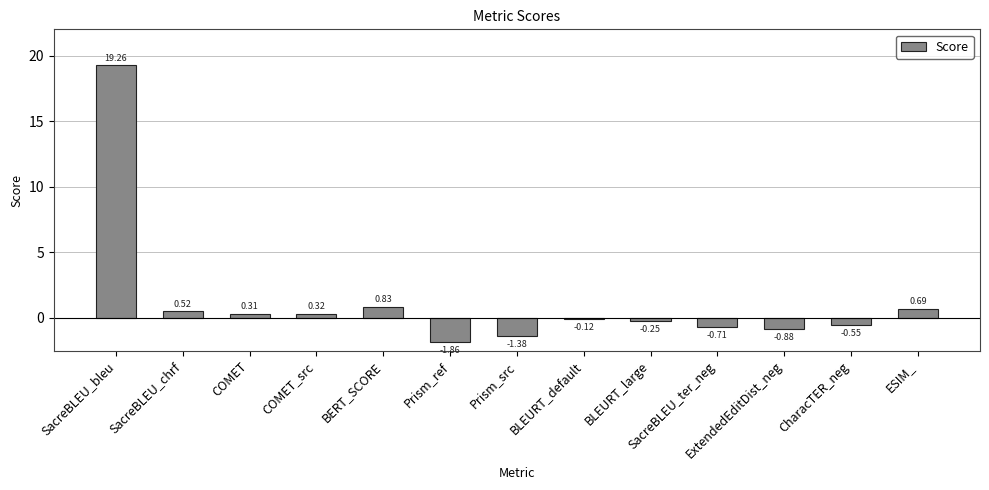

What is the maximum value shown in the chart?

19.3